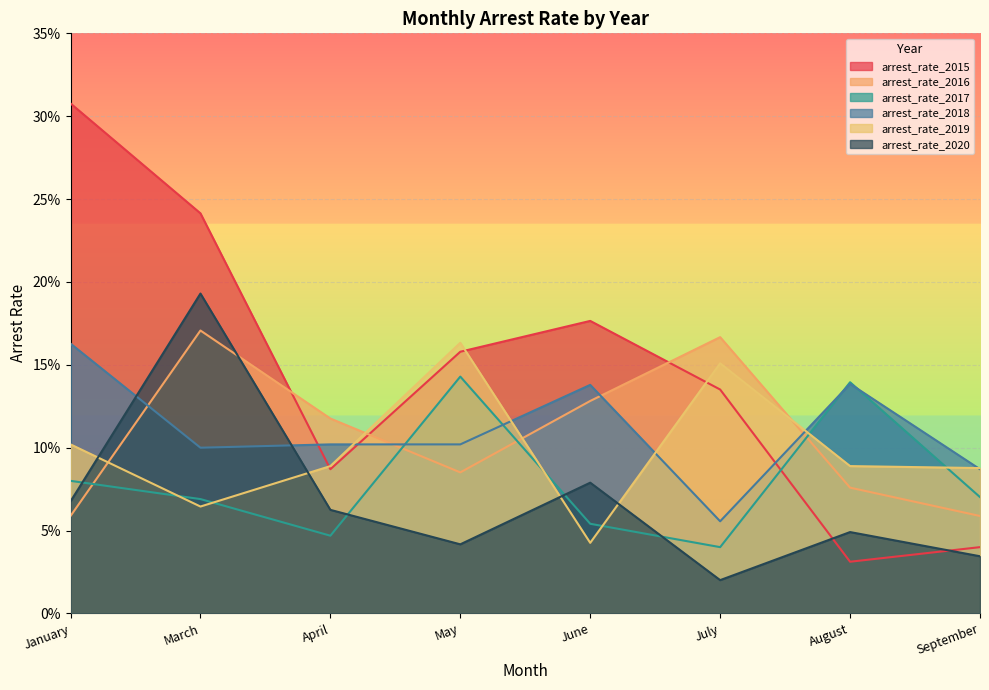

What are all the series names shown in the legend?

arrest_rate_2015, arrest_rate_2016, arrest_rate_2017, arrest_rate_2018, arrest_rate_2019, arrest_rate_2020